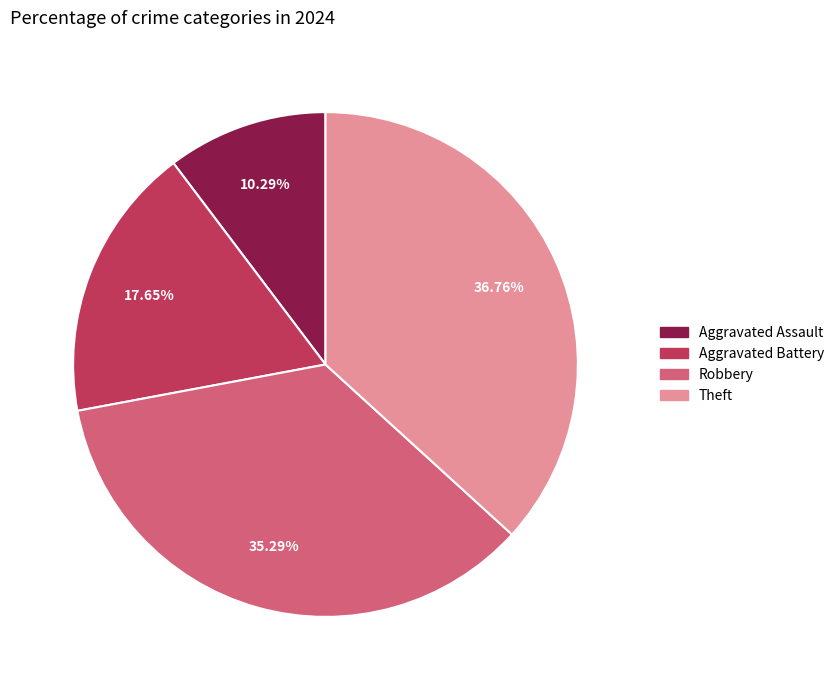

What is the total percentage of Robbery and Theft?

72.1%